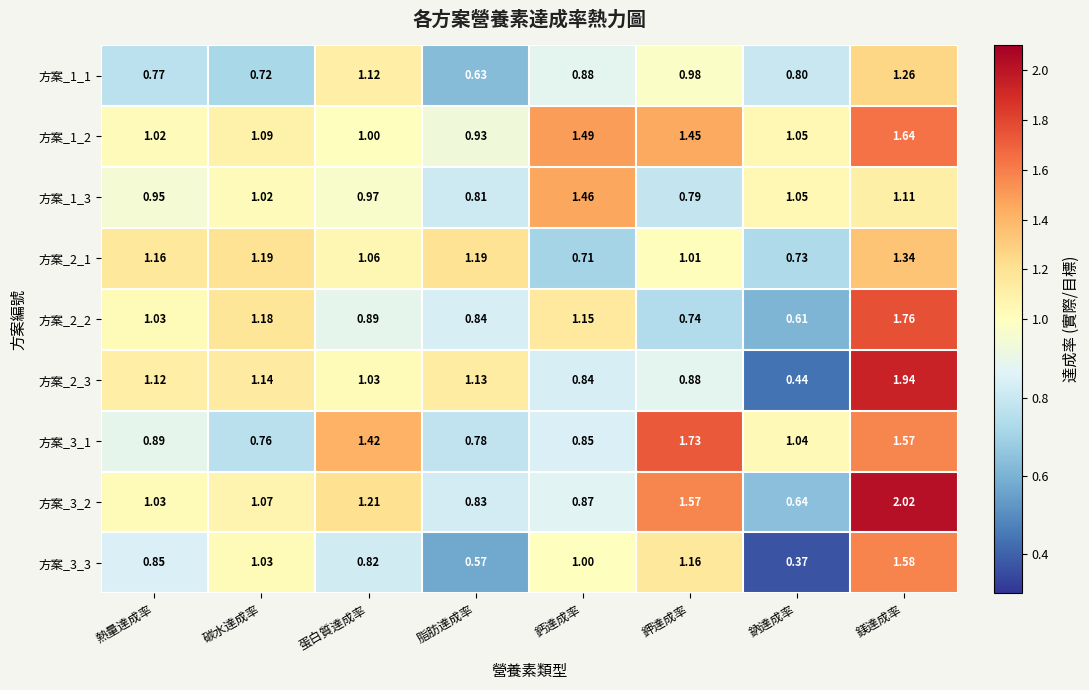

What is the total value across all series at 鎂達成率?

14.2